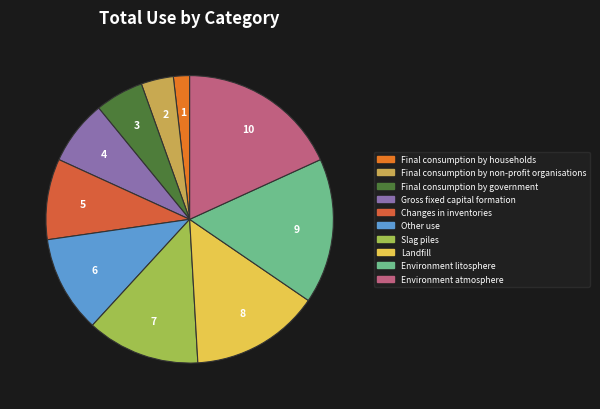

How many slices are in this pie chart?

10